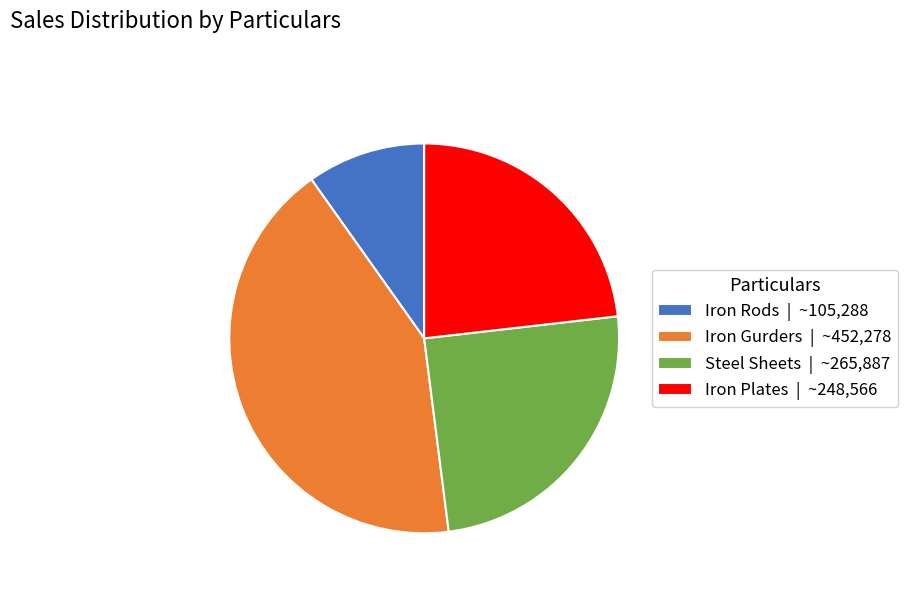

What is the ratio of the value at Iron Rods | ~105,288 to the value at Steel Sheets | ~265,887?

0.4